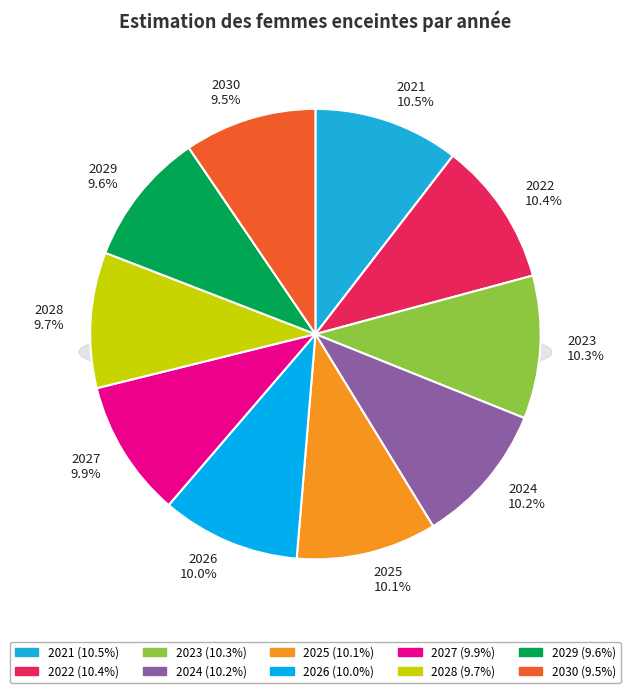

To the nearest percent, what is the difference between the largest and smallest slice percentages?

1%